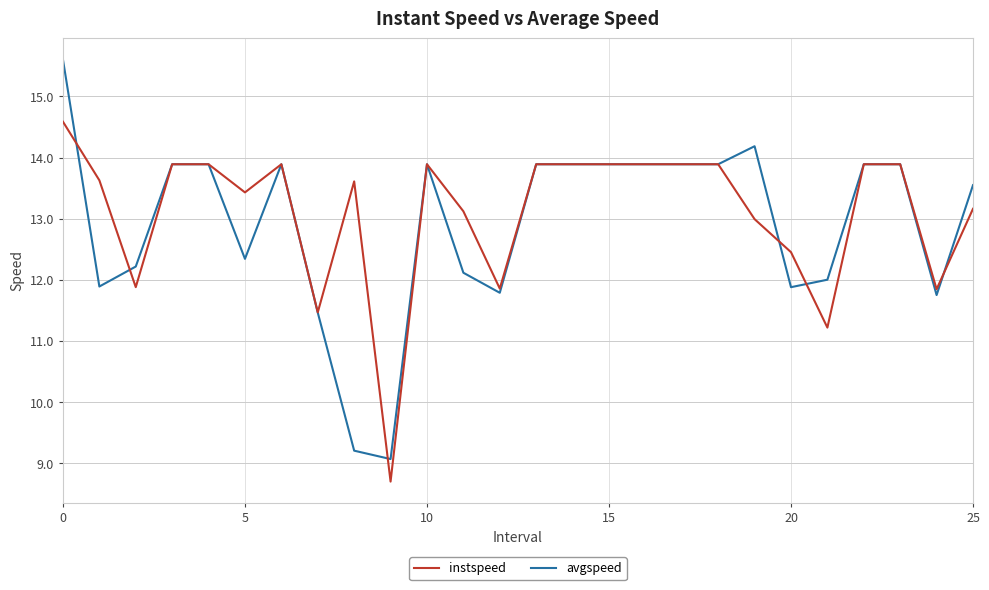

What is the minimum value for avgspeed?

9.1